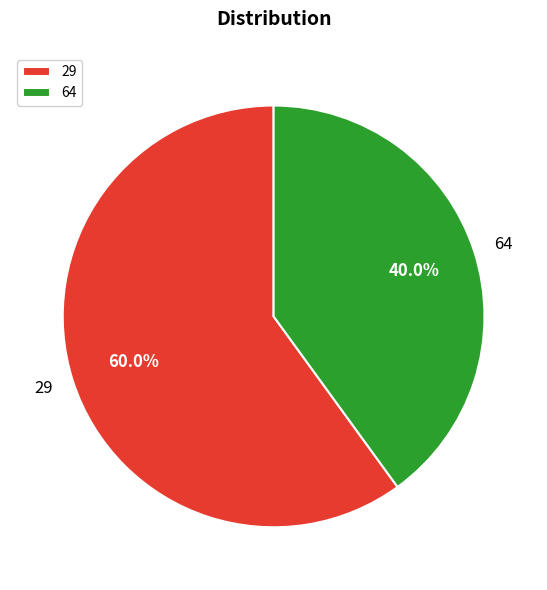

Combined, do 64 and 29 account for over 50%?

Yes